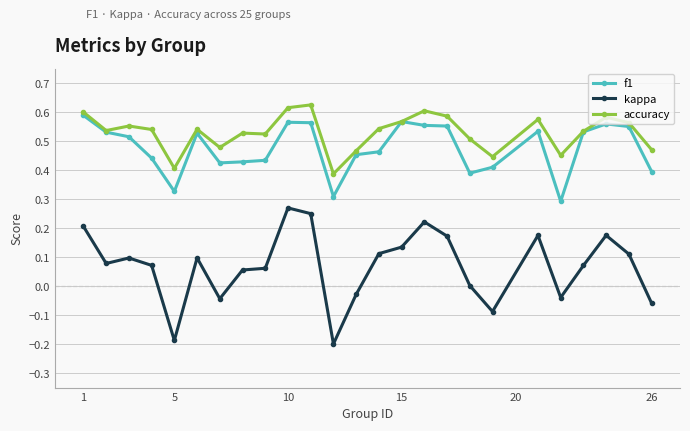

True or false: accuracy and kappa intersect in this chart.

False